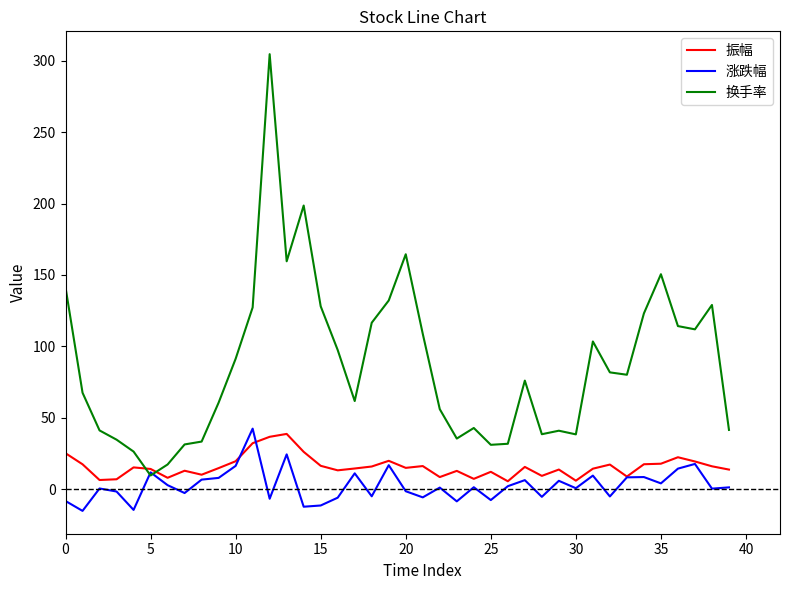

Which series ends up on top after the final intersection of 换手率 and 振幅?

换手率